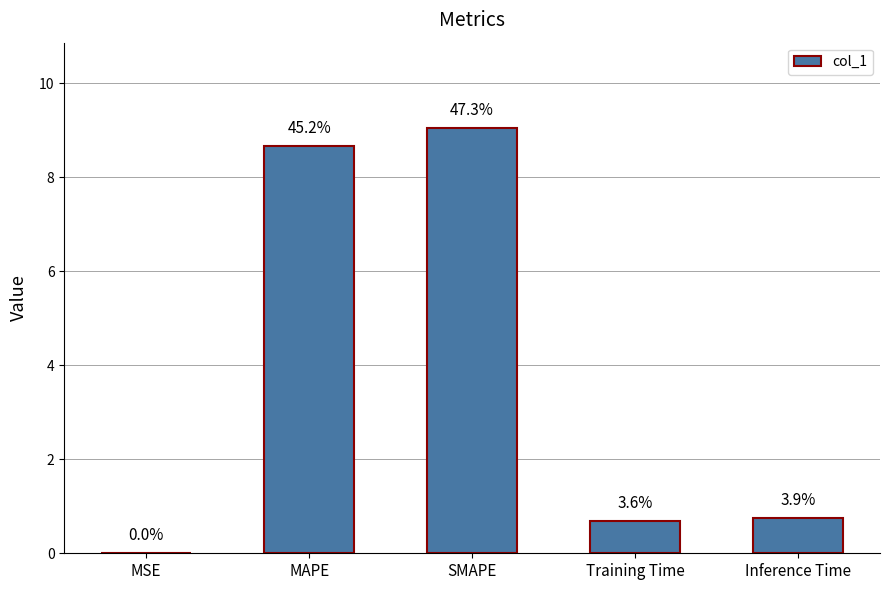

List the labels in order of value, largest first.

SMAPE, MAPE, Inference Time, Training Time, MSE